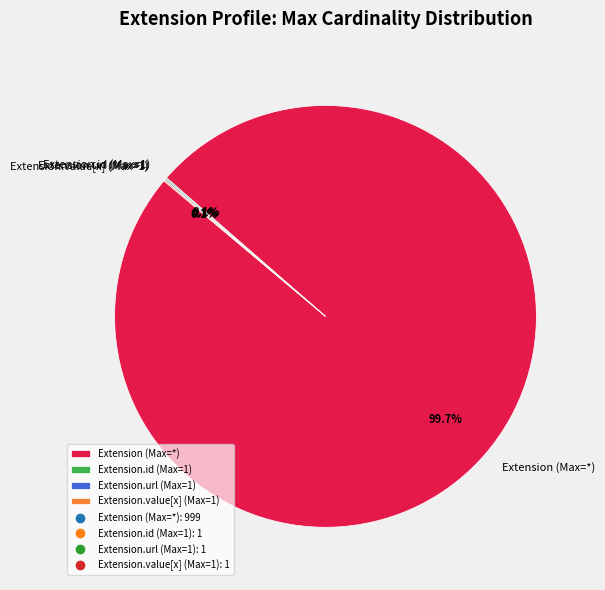

Is Extension (Max=*) the majority of the pie?

Yes